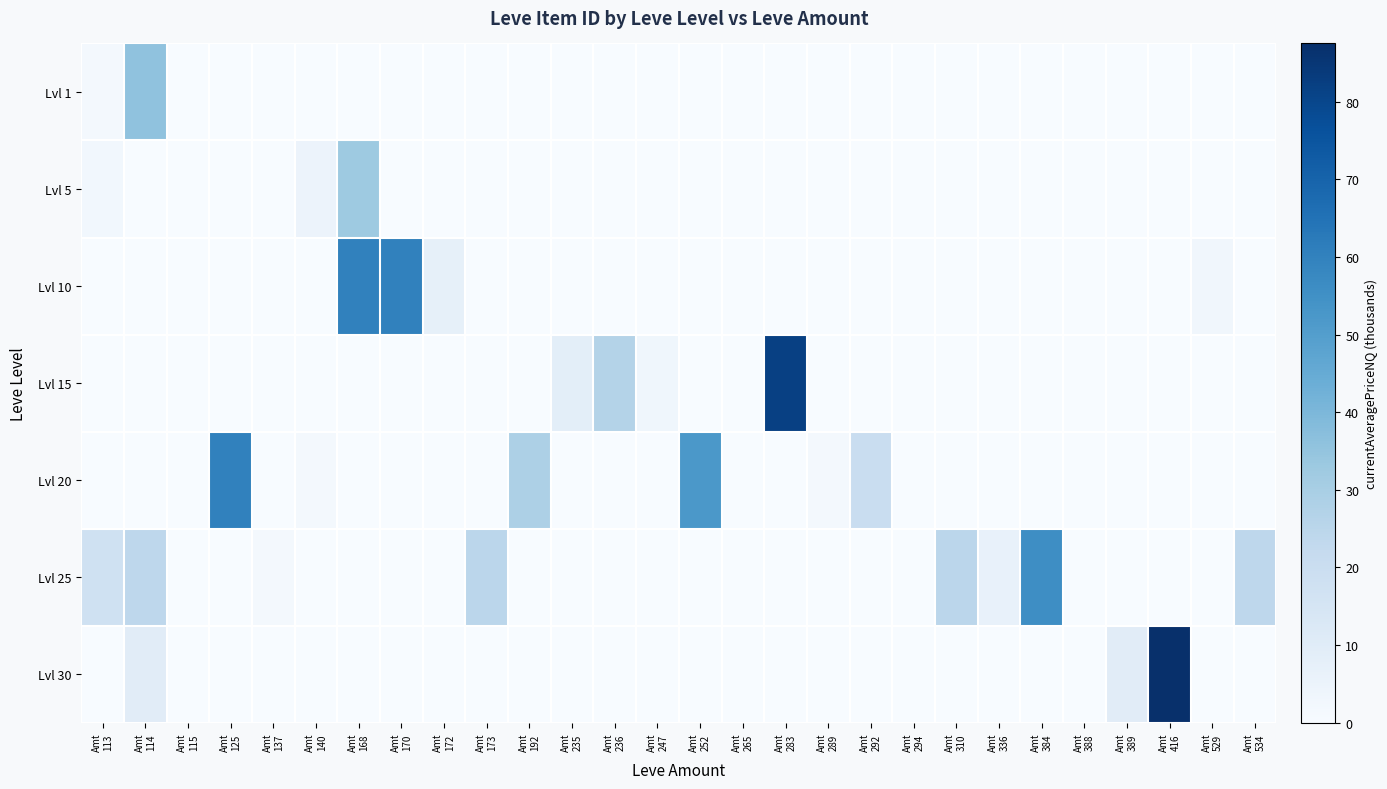

Reading right to left, extract all data points from this chart.

Lvl 1: Amt
534=0.0	Amt
529=0.0	Amt
416=0.0	Amt
389=0.0	Amt
388=0.0	Amt
384=0.0	Amt
336=0.0	Amt
310=0.0	Amt
294=0.0	Amt
292=0.0	Amt
289=0.0	Amt
283=0.0	Amt
265=0.0	Amt
252=0.0	Amt
247=0.0	Amt
236=0.0	Amt
235=0.0	Amt
192=0.0	Amt
173=0.0	Amt
172=0.0	Amt
170=0.0	Amt
168=0.0	Amt
140=0.0	Amt
137=0.0	Amt
125=0.0	Amt
115=0.0	Amt
114=35.7	Amt
113=1.6
Lvl 5: Amt
534=0.0	Amt
529=0.0	Amt
416=0.0	Amt
389=0.0	Amt
388=0.0	Amt
384=0.0	Amt
336=0.0	Amt
310=0.0	Amt
294=0.0	Amt
292=0.0	Amt
289=0.0	Amt
283=0.0	Amt
265=0.0	Amt
252=0.0	Amt
247=0.0	Amt
236=0.0	Amt
235=0.0	Amt
192=0.0	Amt
173=0.0	Amt
172=0.0	Amt
170=0.0	Amt
168=32.5	Amt
140=5.0	Amt
137=0.0	Amt
125=0.0	Amt
115=0.0	Amt
114=0.0	Amt
113=2.4
Lvl 10: Amt
534=0.0	Amt
529=3.0	Amt
416=0.0	Amt
389=0.0	Amt
388=0.0	Amt
384=0.0	Amt
336=0.0	Amt
310=0.0	Amt
294=0.0	Amt
292=0.0	Amt
289=0.0	Amt
283=0.0	Amt
265=0.0	Amt
252=0.0	Amt
247=0.0	Amt
236=0.0	Amt
235=0.0	Amt
192=0.0	Amt
173=0.1	Amt
172=7.3	Amt
170=60.0	Amt
168=60.0	Amt
140=0.0	Amt
137=0.0	Amt
125=0.0	Amt
115=0.0	Amt
114=0.0	Amt
113=0.0
Lvl 15: Amt
534=0.0	Amt
529=0.0	Amt
416=0.0	Amt
389=0.0	Amt
388=0.0	Amt
384=0.0	Amt
336=0.0	Amt
310=0.0	Amt
294=0.0	Amt
292=0.0	Amt
289=0.0	Amt
283=82.0	Amt
265=0.0	Amt
252=0.0	Amt
247=3.2	Amt
236=26.7	Amt
235=8.6	Amt
192=0.0	Amt
173=0.1	Amt
172=0.0	Amt
170=0.0	Amt
168=0.0	Amt
140=0.0	Amt
137=0.0	Amt
125=0.0	Amt
115=0.0	Amt
114=0.1	Amt
113=0.0
Lvl 20: Amt
534=0.0	Amt
529=0.0	Amt
416=0.0	Amt
389=0.0	Amt
388=0.0	Amt
384=0.0	Amt
336=0.0	Amt
310=0.0	Amt
294=0.0	Amt
292=20.2	Amt
289=1.9	Amt
283=0.0	Amt
265=0.0	Amt
252=52.0	Amt
247=0.0	Amt
236=0.0	Amt
235=0.0	Amt
192=28.5	Amt
173=0.0	Amt
172=0.0	Amt
170=0.0	Amt
168=0.0	Amt
140=1.9	Amt
137=0.0	Amt
125=60.0	Amt
115=0.0	Amt
114=0.0	Amt
113=0.0
Lvl 25: Amt
534=24.2	Amt
529=0.0	Amt
416=0.0	Amt
389=0.0	Amt
388=0.0	Amt
384=56.0	Amt
336=6.7	Amt
310=24.8	Amt
294=0.0	Amt
292=0.0	Amt
289=0.0	Amt
283=0.0	Amt
265=0.0	Amt
252=0.0	Amt
247=0.0	Amt
236=0.0	Amt
235=0.0	Amt
192=0.0	Amt
173=24.8	Amt
172=0.0	Amt
170=0.0	Amt
168=0.0	Amt
140=0.0	Amt
137=1.7	Amt
125=0.0	Amt
115=0.0	Amt
114=24.2	Amt
113=17.5
Lvl 30: Amt
534=0.0	Amt
529=0.0	Amt
416=87.5	Amt
389=9.8	Amt
388=0.0	Amt
384=0.0	Amt
336=0.0	Amt
310=0.0	Amt
294=0.0	Amt
292=0.0	Amt
289=0.0	Amt
283=0.0	Amt
265=0.0	Amt
252=0.0	Amt
247=0.0	Amt
236=0.0	Amt
235=0.0	Amt
192=0.0	Amt
173=0.0	Amt
172=0.0	Amt
170=0.0	Amt
168=0.0	Amt
140=0.0	Amt
137=0.0	Amt
125=0.0	Amt
115=0.0	Amt
114=9.8	Amt
113=0.0